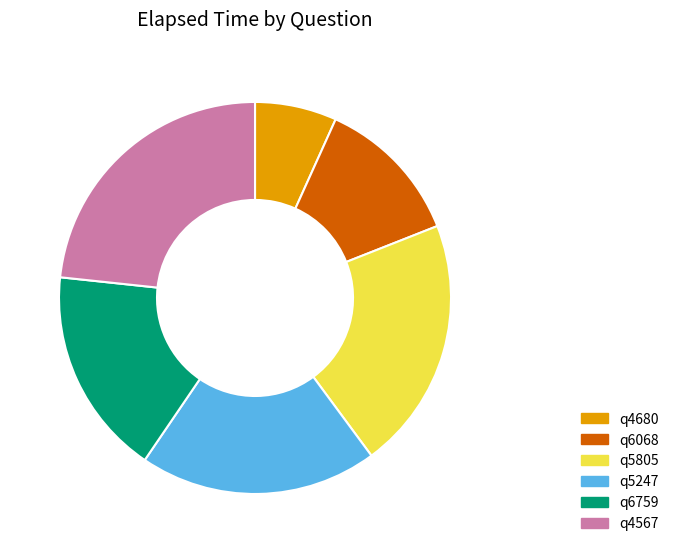

Which has a higher value, q5247 or q4680?

q5247